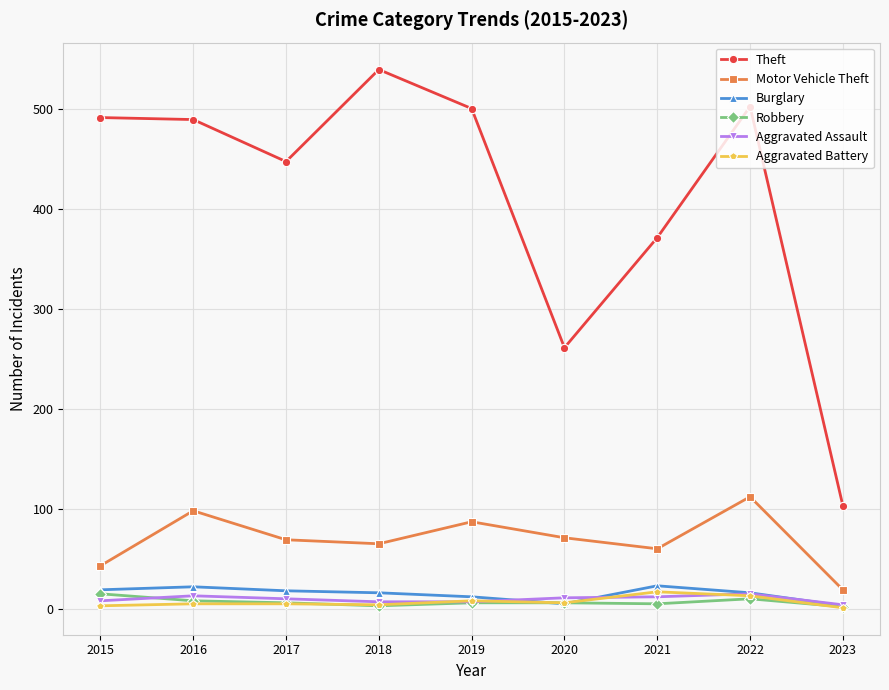

True or false: Motor Vehicle Theft has more than 0 interior local peaks.

True